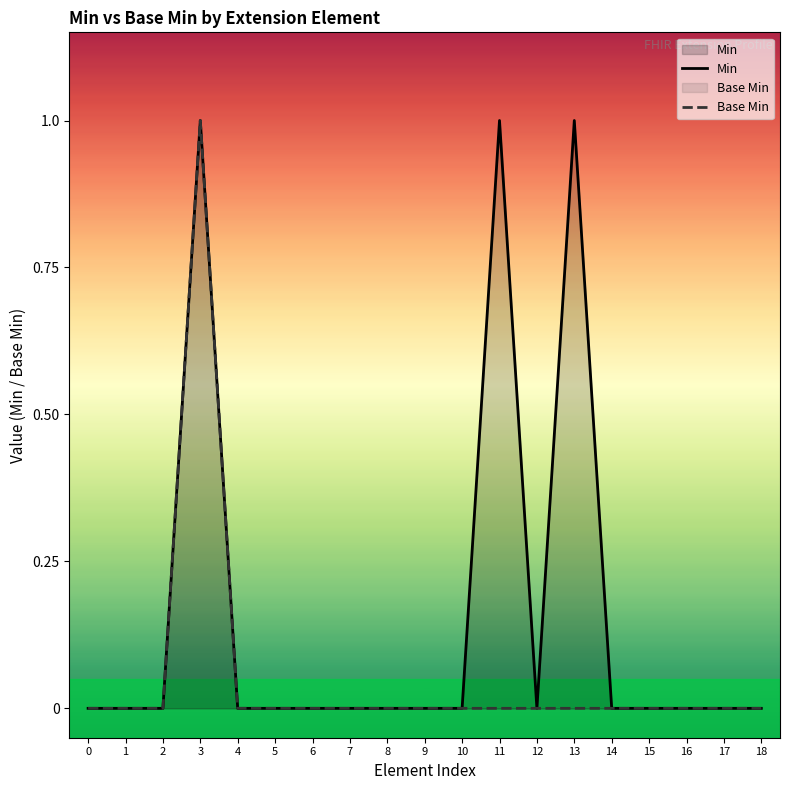

Does the chart display data point markers on the line(s)?

No